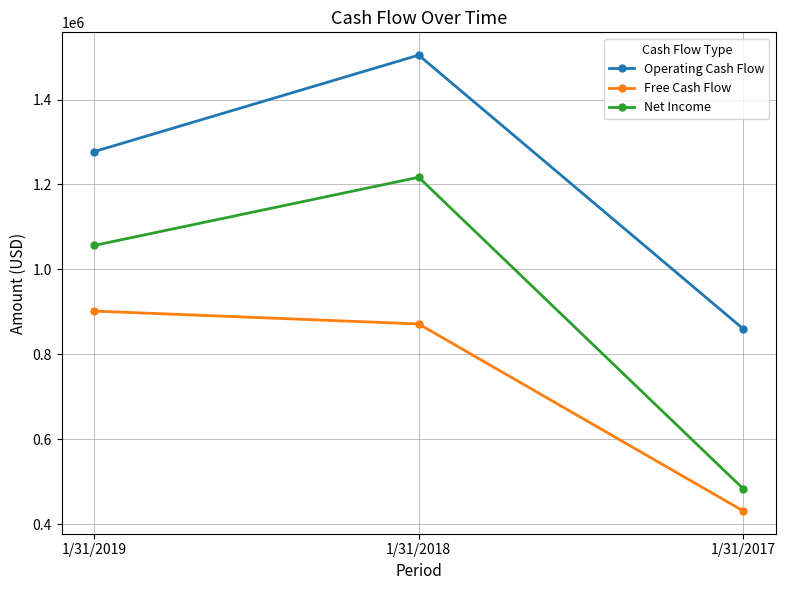

Is the value of Net Income at 1/31/2018 greater than the value of Operating Cash Flow at 1/31/2018?

No